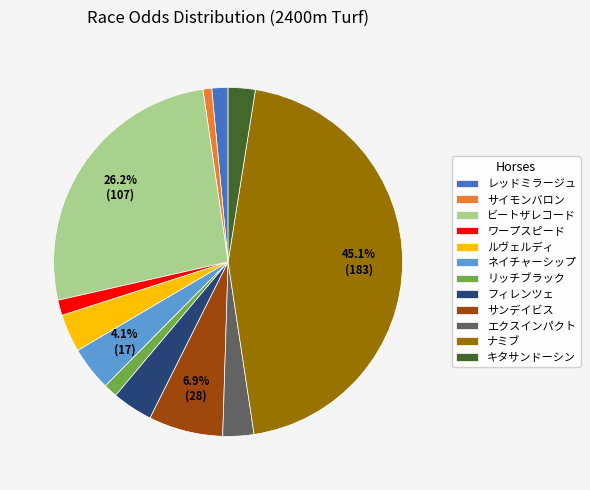

Does any single category account for the majority?

No